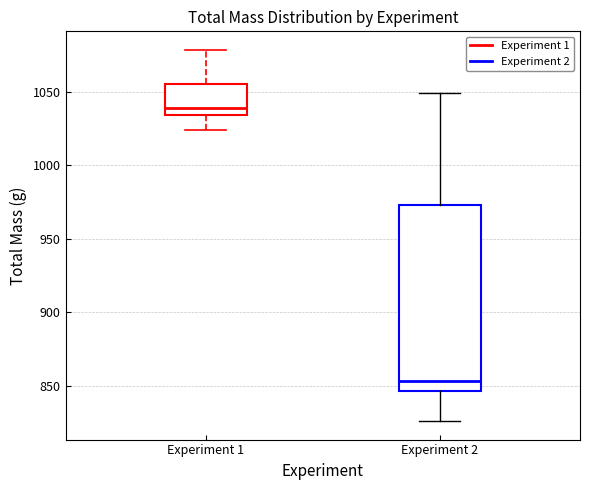

Reading left to right, transcribe this box plot: for each box, give where its median line is, the range the box spans, and where its two whiskers end, as read against the y-axis. The values are not printed on the chart, so give them approximately, as read against the axis.

Experiment 1: median 1040, box 1035 to 1055, whiskers 1025 to 1080
Experiment 2: median 855, box 845 to 975, whiskers 825 to 1050